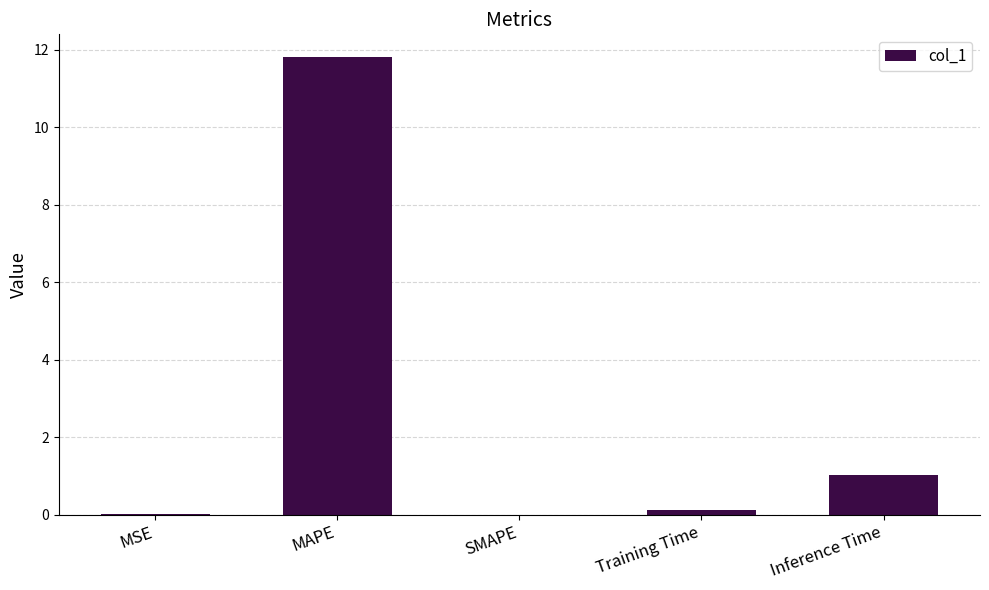

What is the maximum value shown in the chart?

11.8